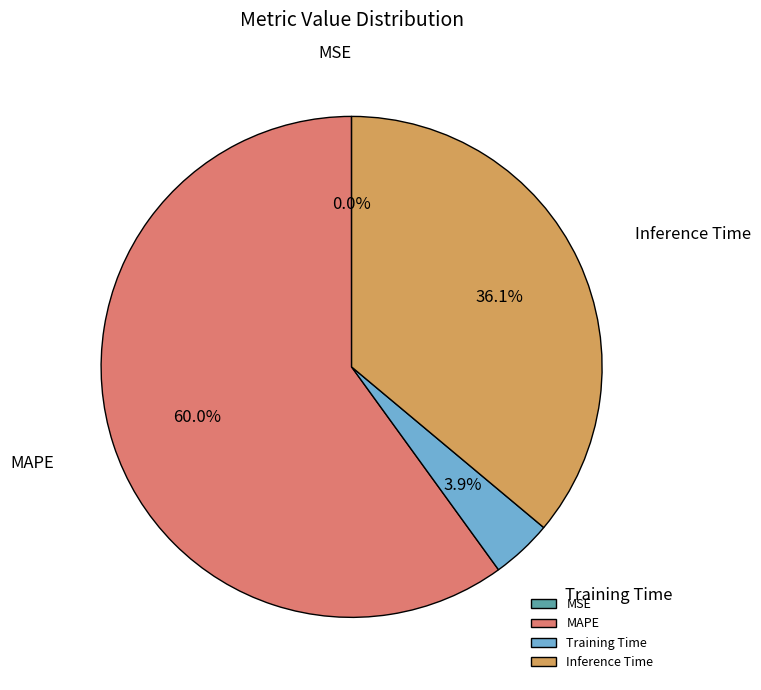

True or false: Inference Time accounts for 22% of the total.

False